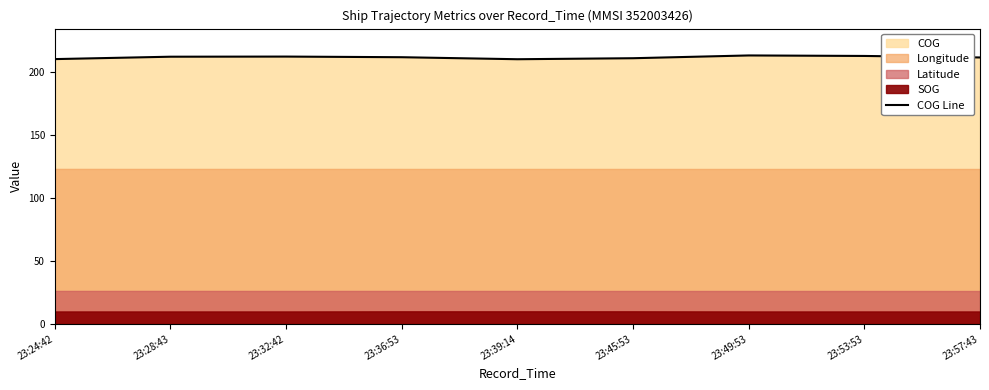

What is the sum of all values?

1903.6